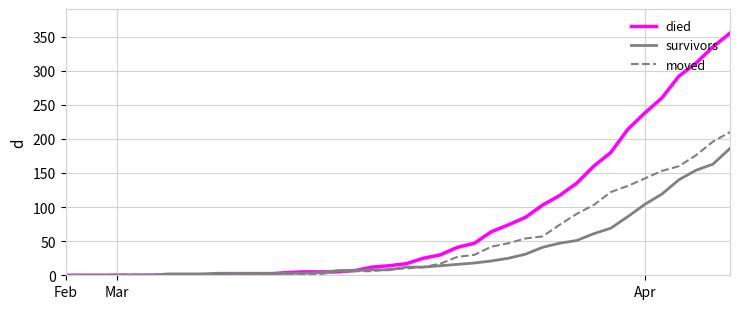

Which series has the largest total across all categories?

died